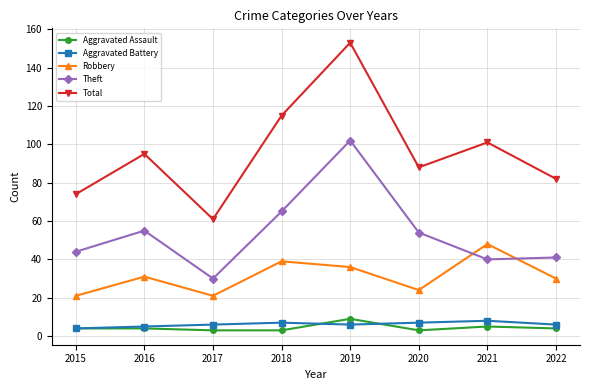

In Theft, how many points are lower than both neighbors (excluding endpoints)?

2